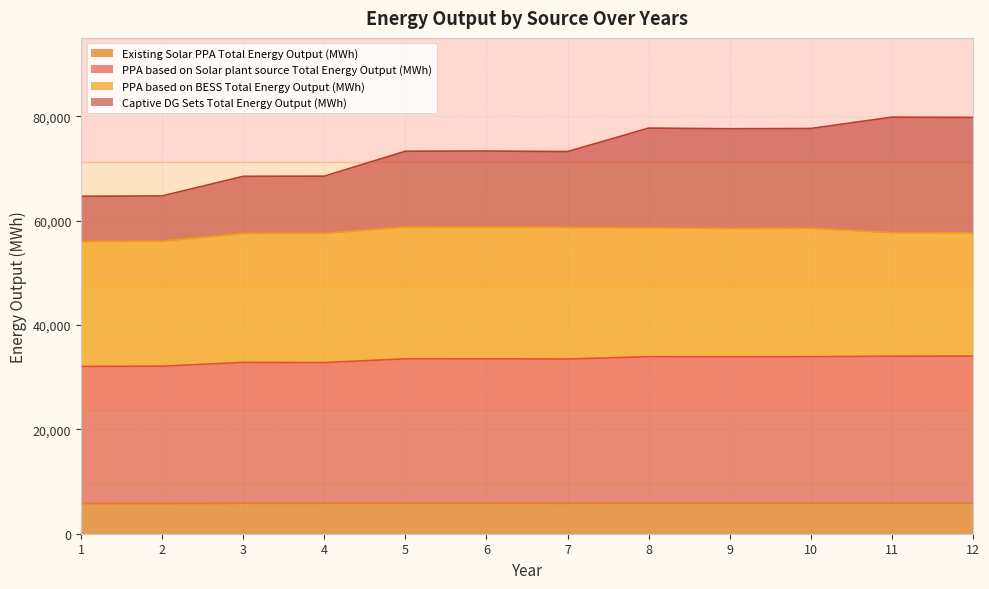

What is the difference between the second highest and second lowest values in the Existing Solar PPA Total Energy Output (MWh) series?

65.0